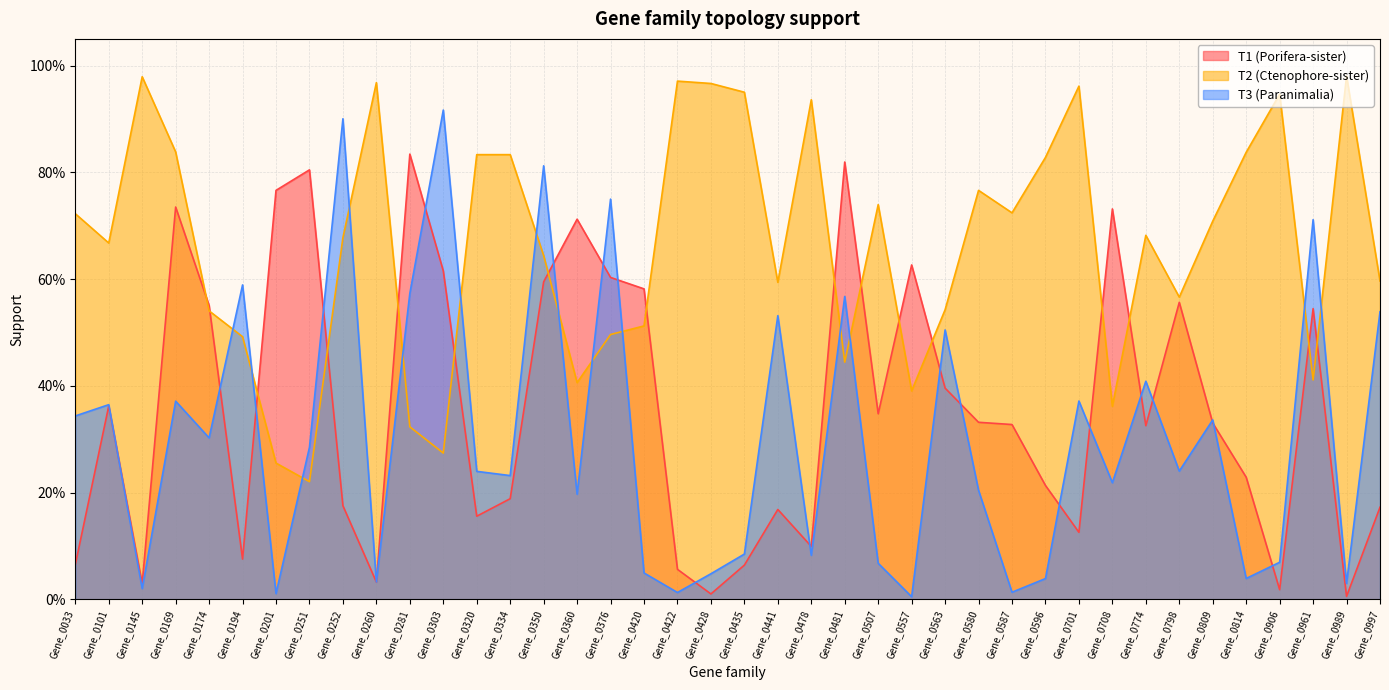

Which series ends up on top after the final intersection of T1 (Porifera-sister) and T3 (Paranimalia)?

T3 (Paranimalia)